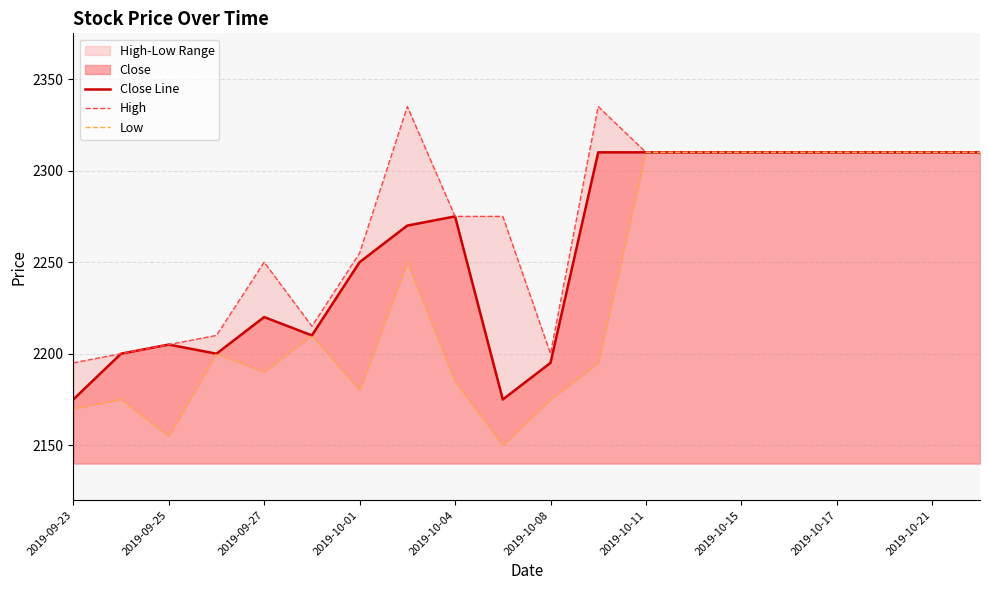

True or false: High and Low cross at least once.

False